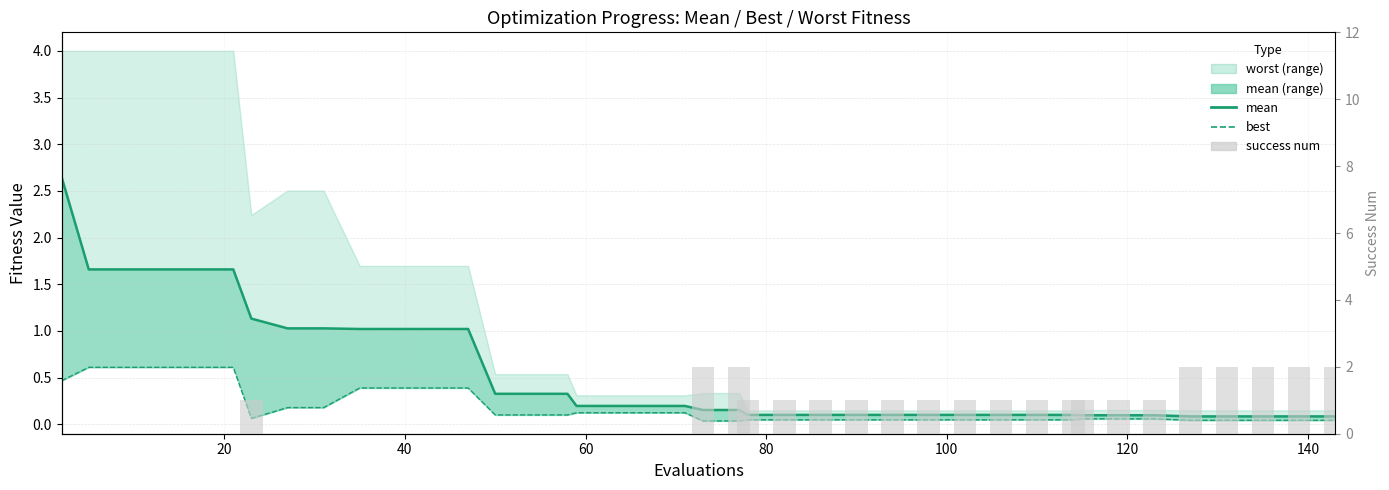

What is the minimum value for mean (line)?

0.1